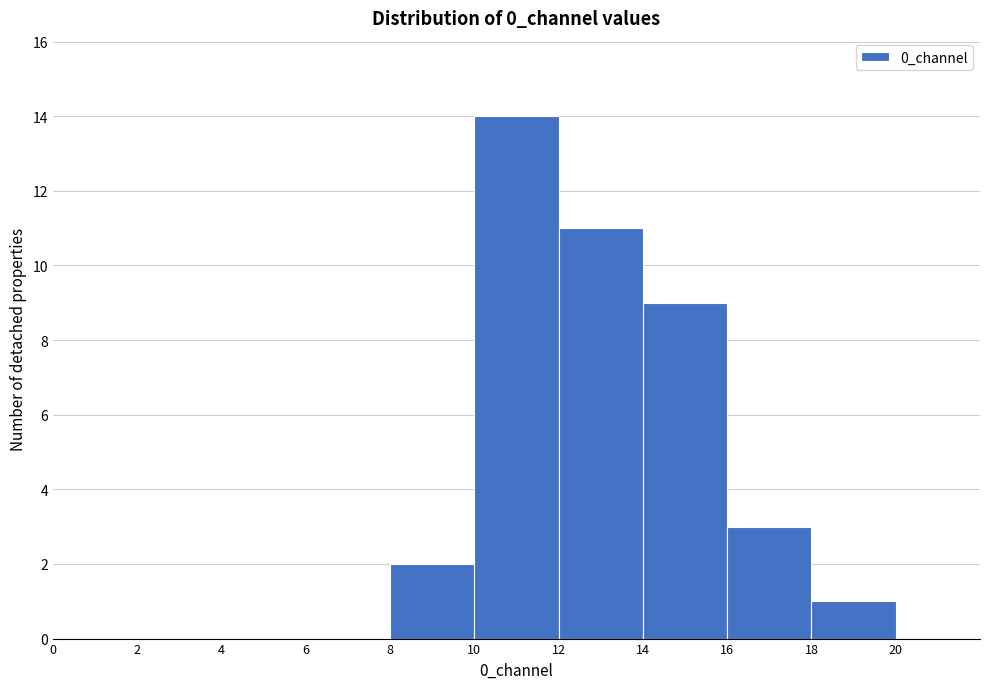

Reading left to right, transcribe this chart: for each bar, give the range it covers on the x-axis and its height. The values are not printed on the chart, so give them approximately, as read against the axis.

0 to 2: 0
2 to 4: 0
4 to 6: 0
6 to 8: 0
8 to 10: 2
10 to 12: 14
12 to 14: 11
14 to 16: 9
16 to 18: 3
18 to 20: 1